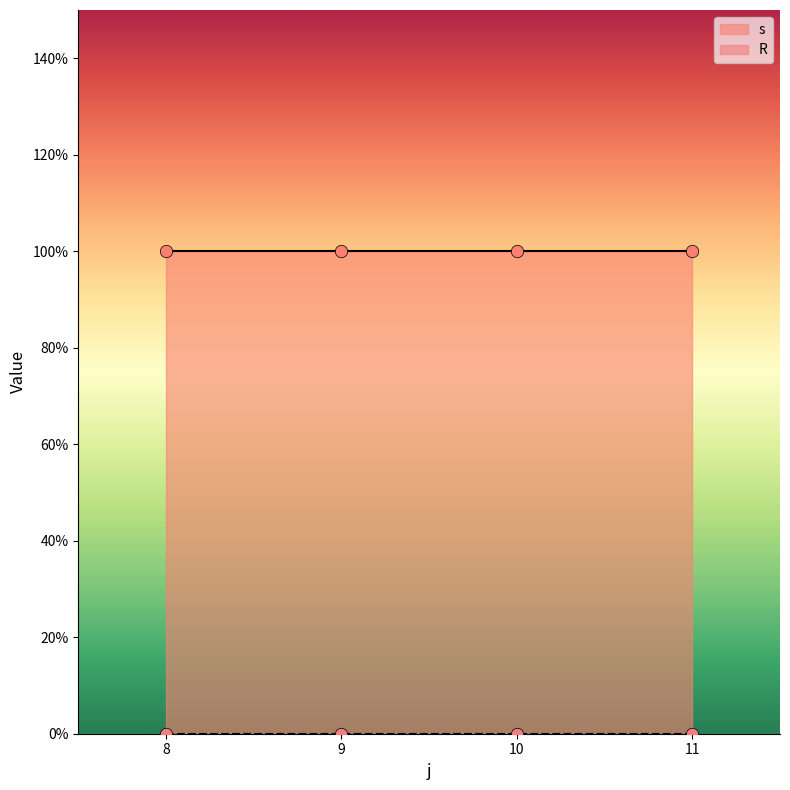

Which series reaches the minimum Y coordinate?

R